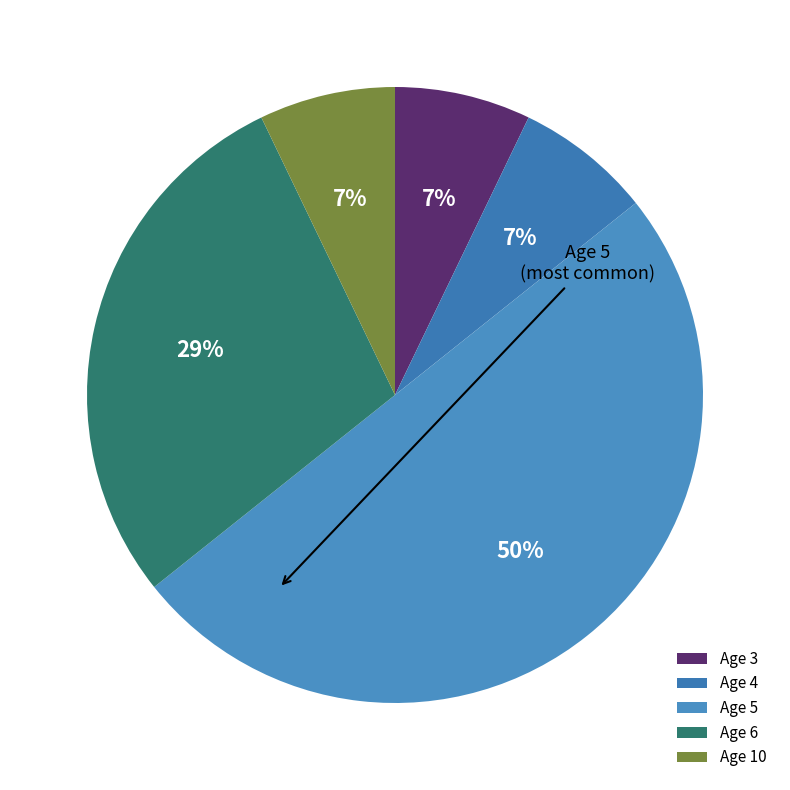

Which category has the biggest portion of the pie?

Age 5